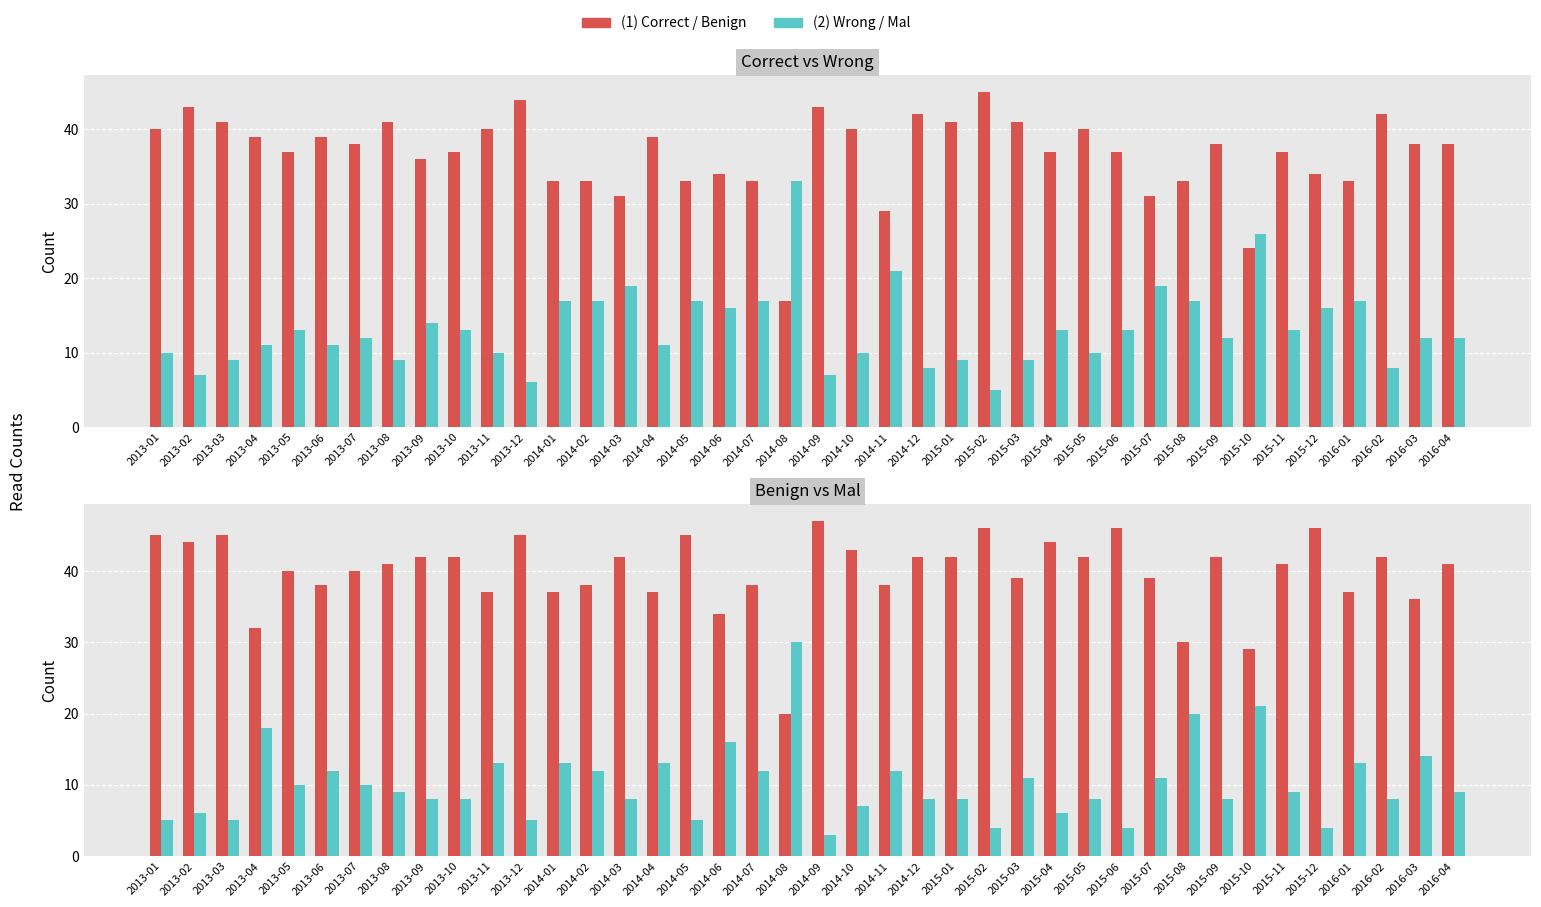

The value of Correct at 2015-10 is 35. True or false?

False